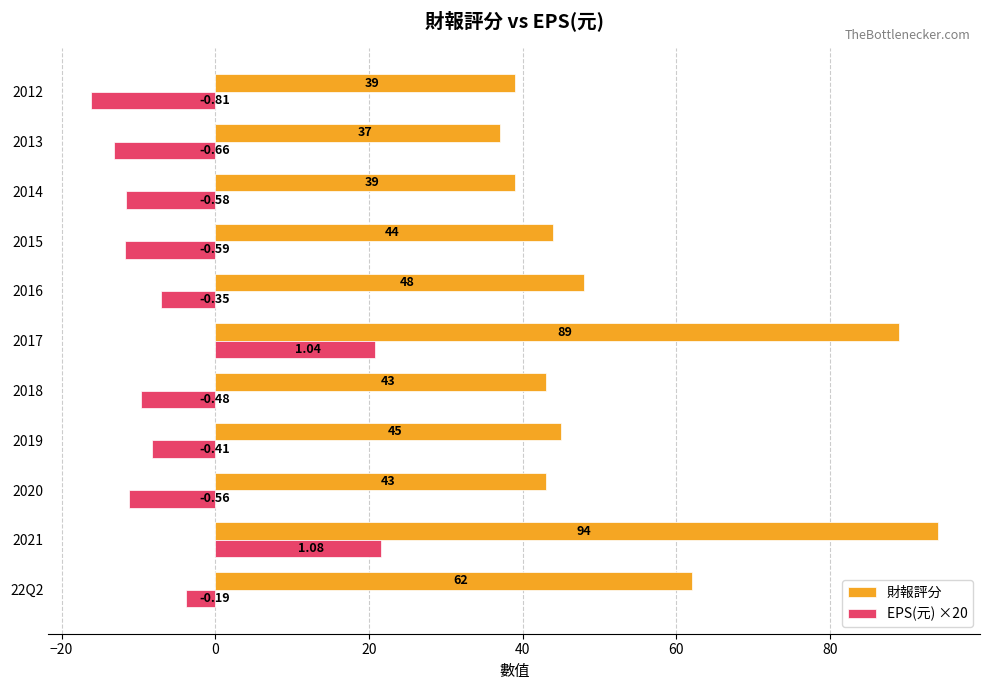

What is the difference between the maximum and minimum values in the 財報評分 series?

57.0